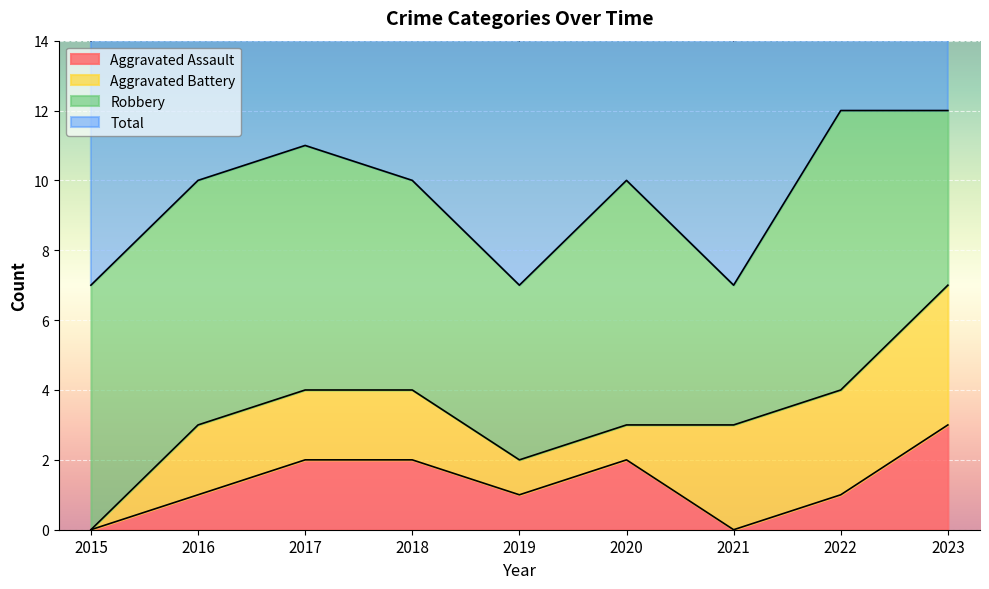

At how many categories does at least one series exceed 7?

6